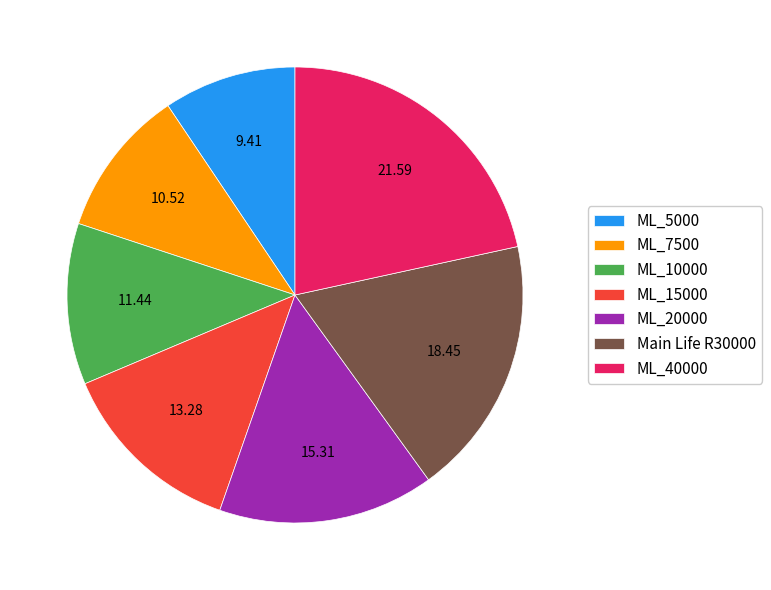

What is the ratio of the value at ML_20000 to the value at ML_7500?

1.5